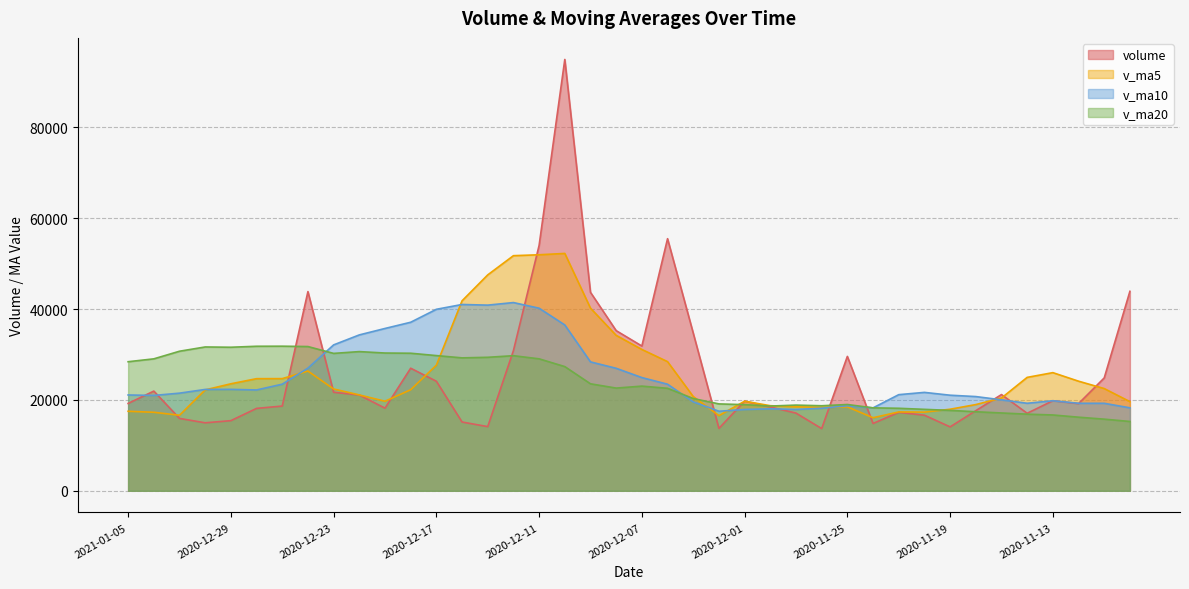

What is the value of the volume point at the 28th from the left?

13695.0